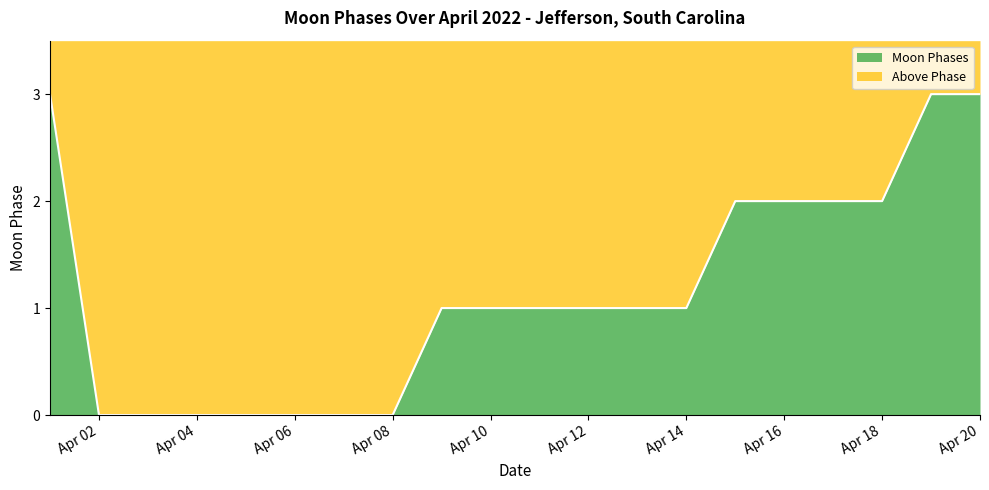

The chart shows a value of 2 at 2022-04-12. True or false?

False